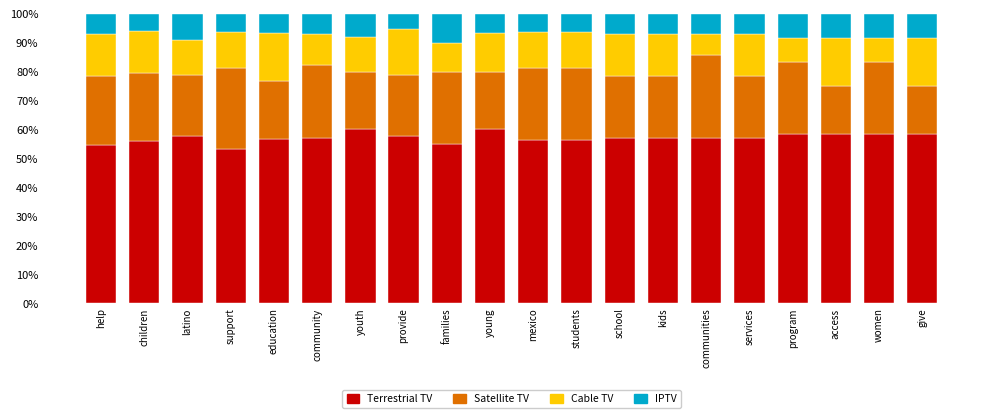

What is the lowest value of the Terrestrial TV series?

53.1